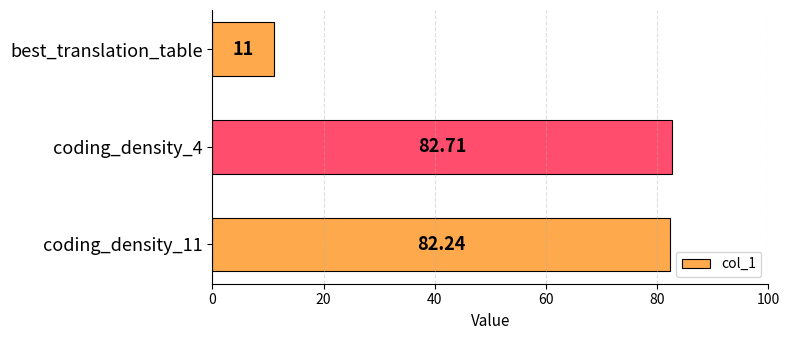

Does the chart contain any negative values?

No